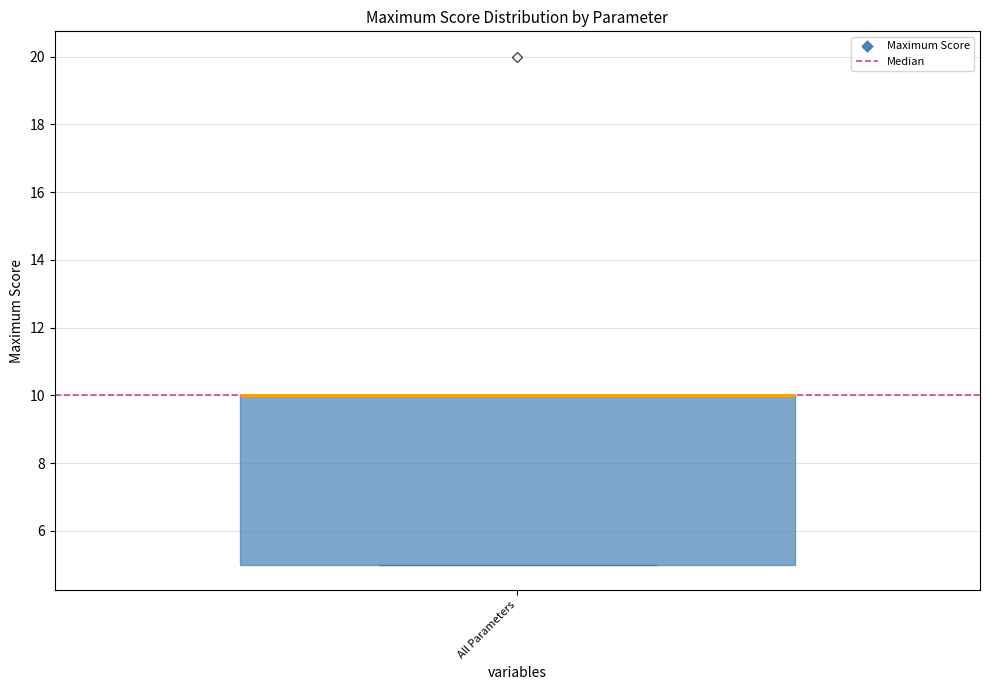

Where is the upper edge of the box for All Parameters on the y-axis? The values are not printed on the chart, so give them approximately, as read against the axis.

10